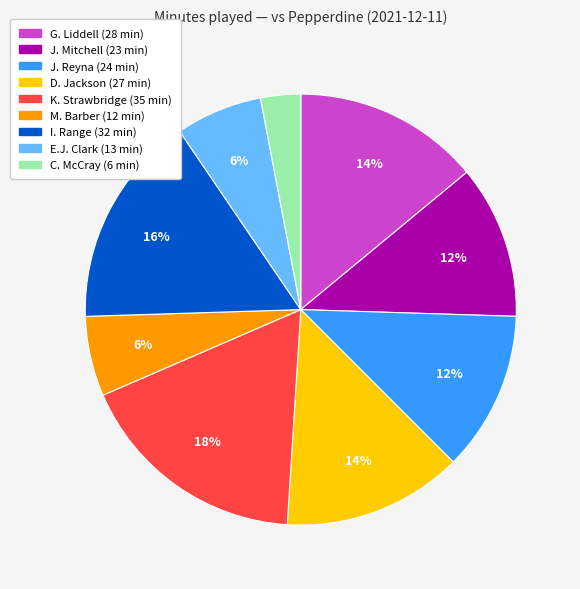

What is the ratio of the value at E.J. Clark to the value at I. Range?

0.4